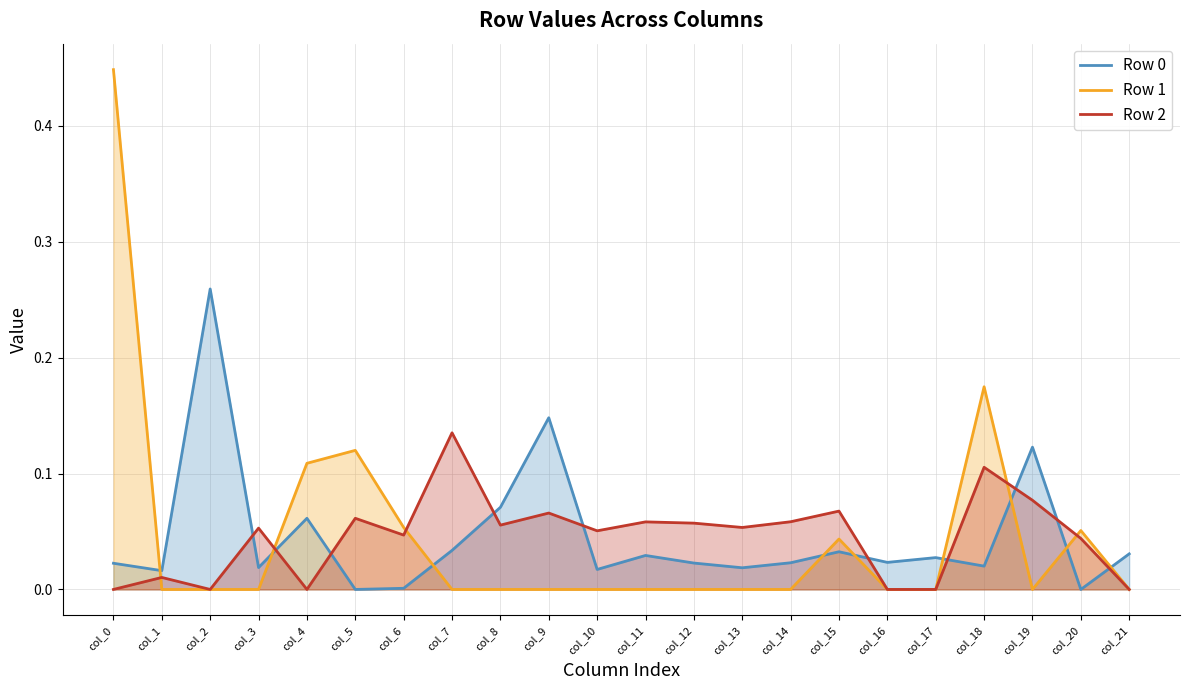

At col_21, list the series in order from smallest to largest.

Row 1, Row 2, Row 0